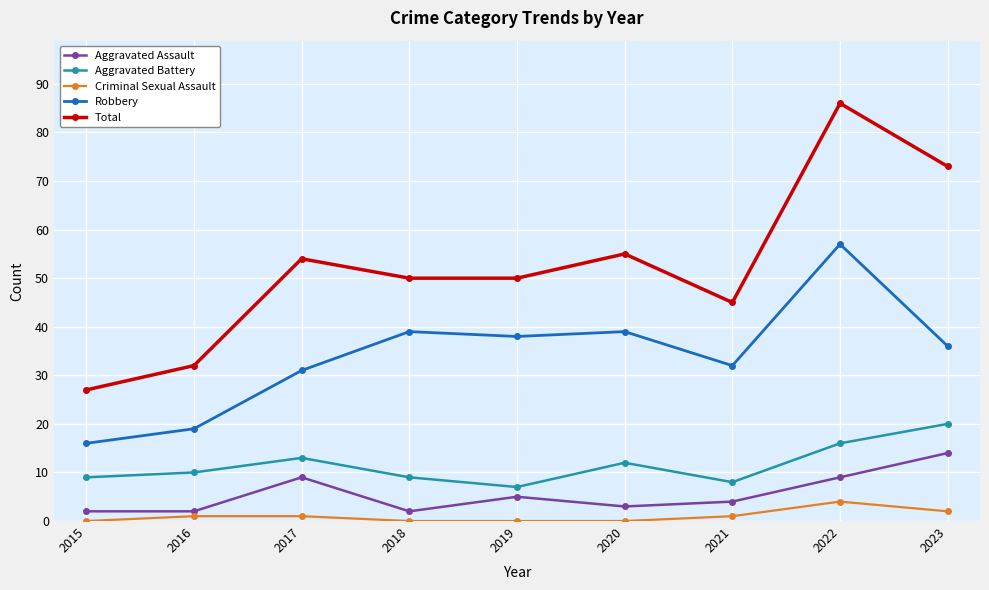

What is the value of the Robbery point at the 1st from the left?

16